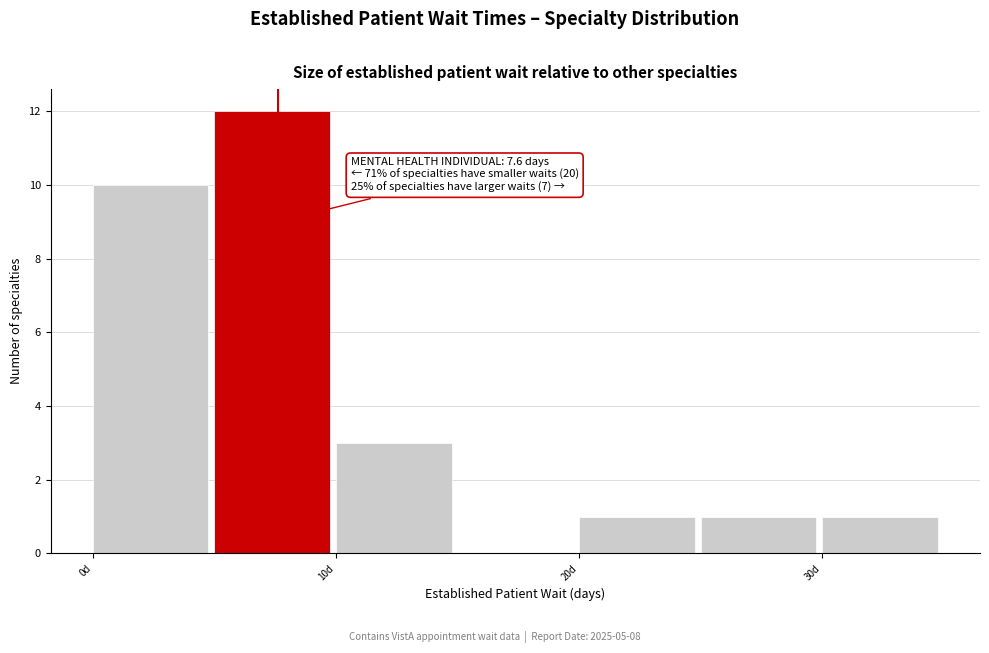

Which range on the x-axis has the tallest bar?

5 to 10